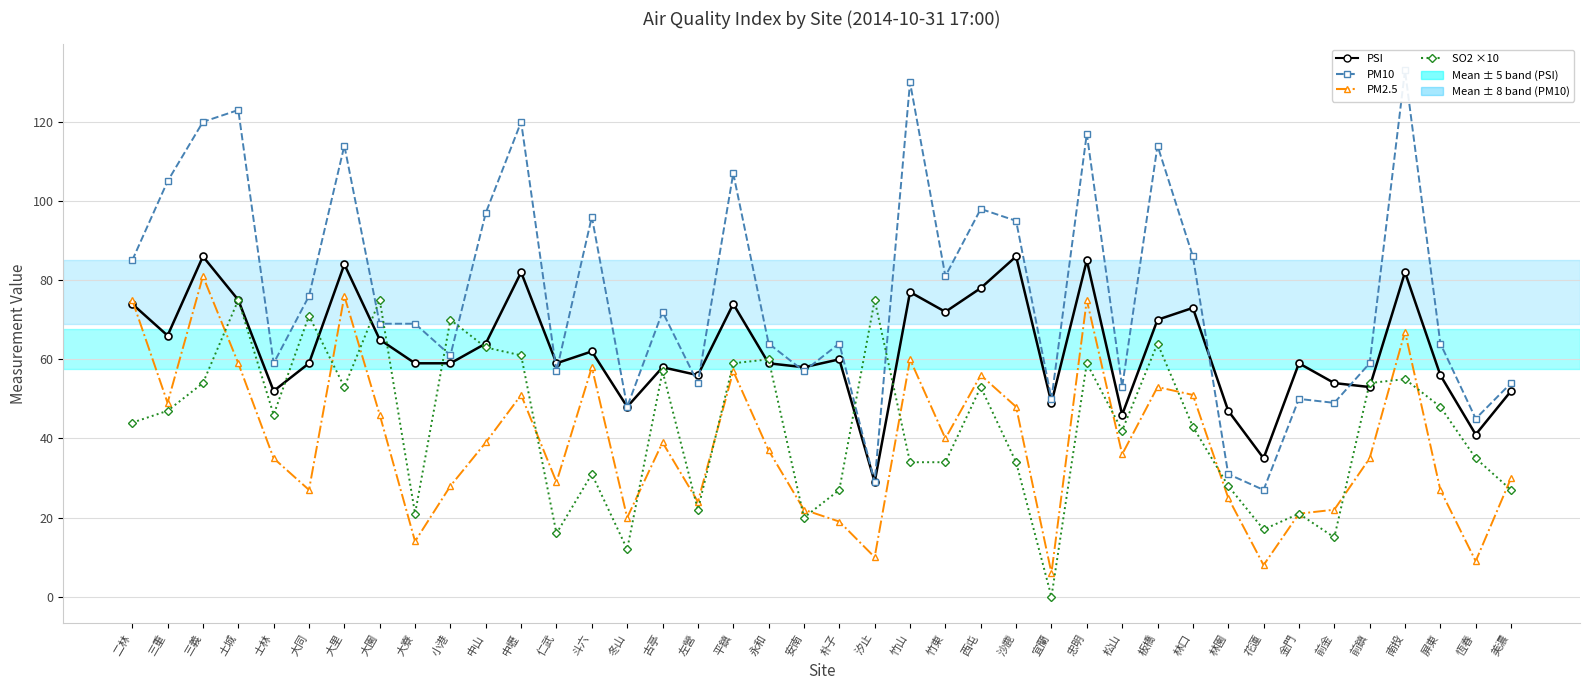

How many lines are shown in the chart?

4